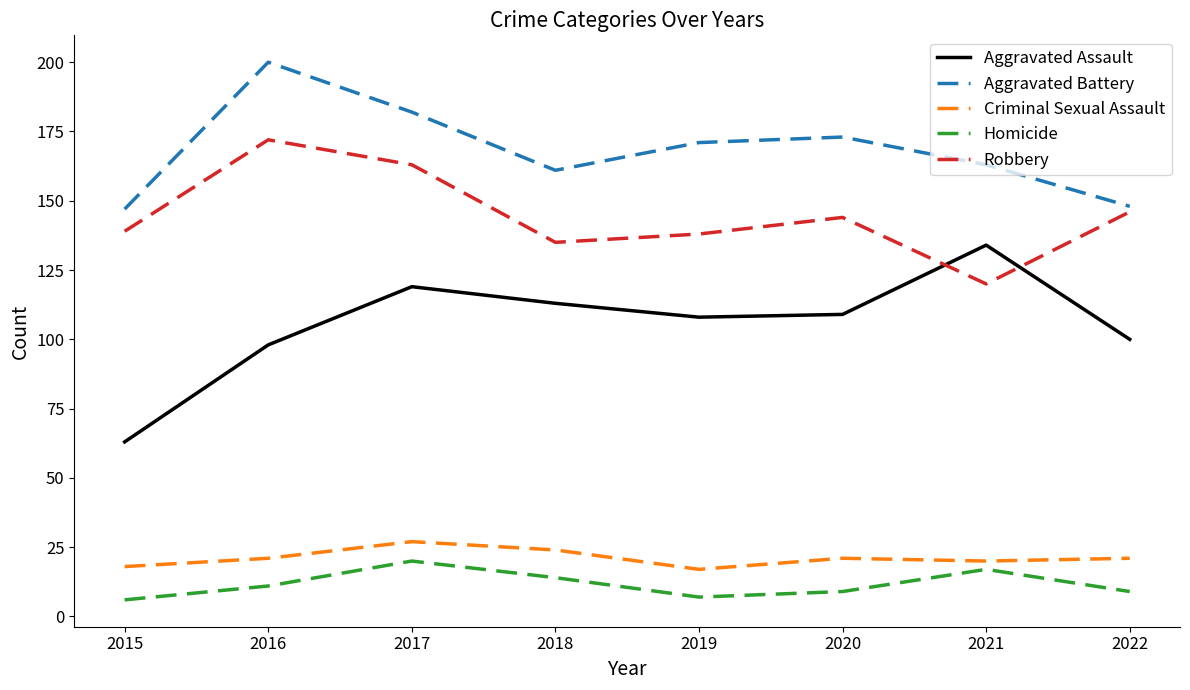

Reading left to right, list all the values displayed in this chart.

Aggravated Assault: 63	98	119	113	108	109	134	100
Aggravated Battery: 147	200	182	161	171	173	163	148
Criminal Sexual Assault: 18	21	27	24	17	21	20	21
Homicide: 6	11	20	14	7	9	17	9
Robbery: 139	172	163	135	138	144	120	146